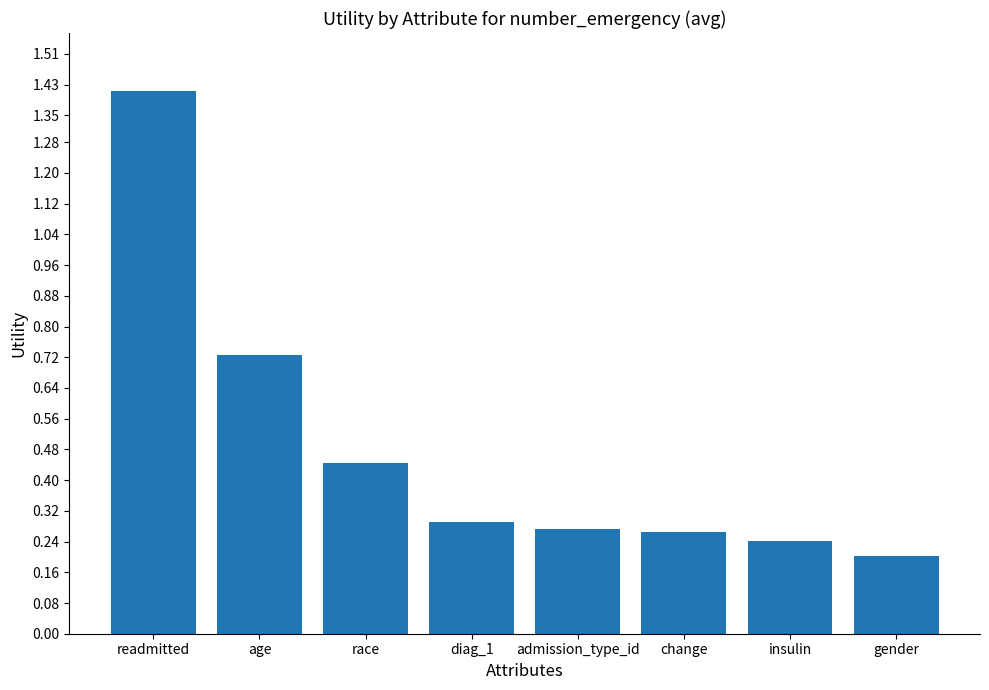

Which category has the highest value across all series?

readmitted